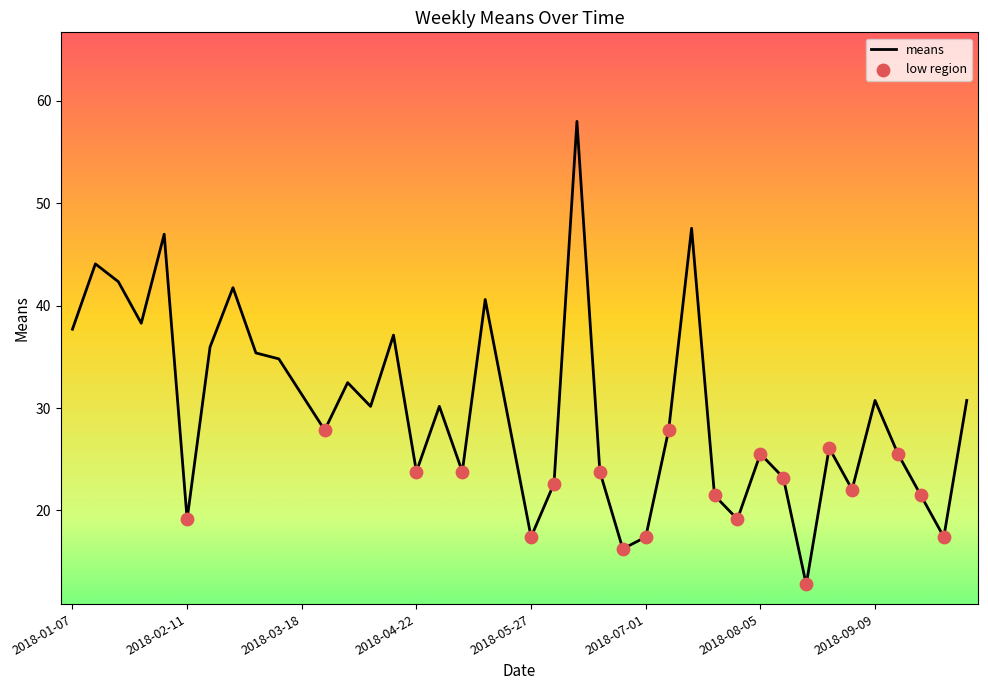

What is the difference between the maximum and minimum values?

45.2